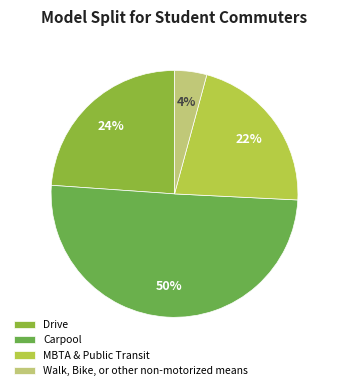

Rank the categories by value from lowest to highest.

Walk, Bike, or other non-motorized means, MBTA & Public Transit, Drive, Carpool